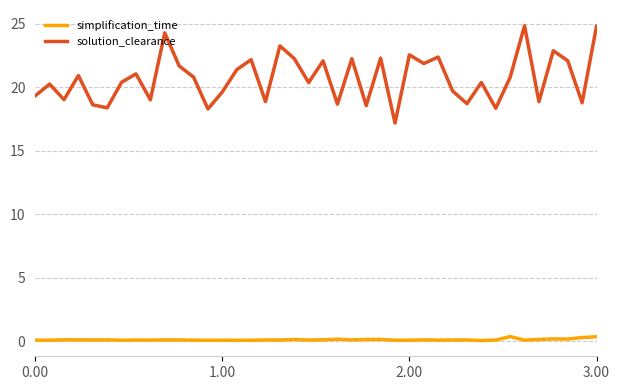

What is the maximum value shown in the chart?

24.8